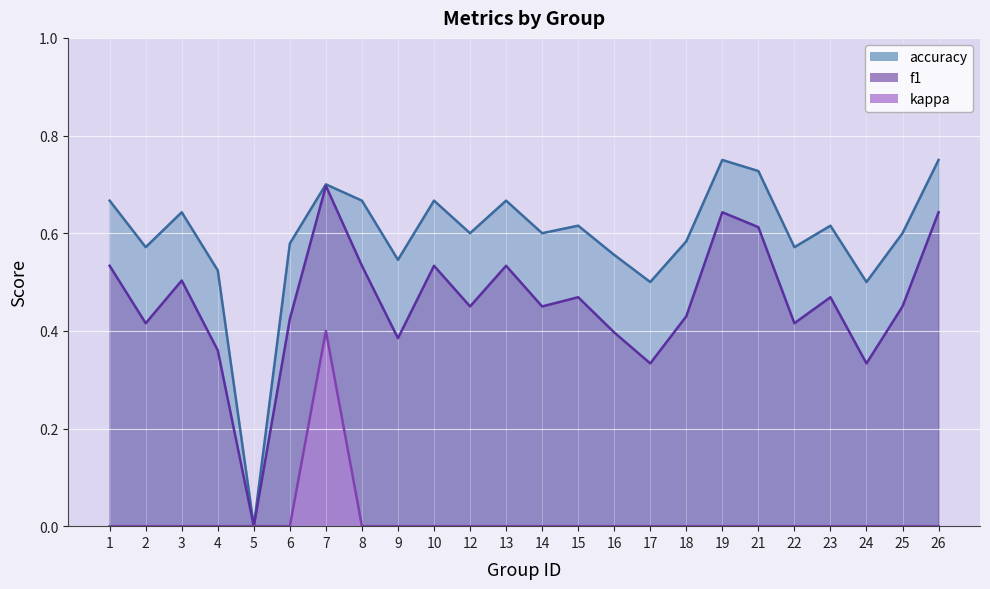

What is the difference between the highest and lowest values at 22?

0.6